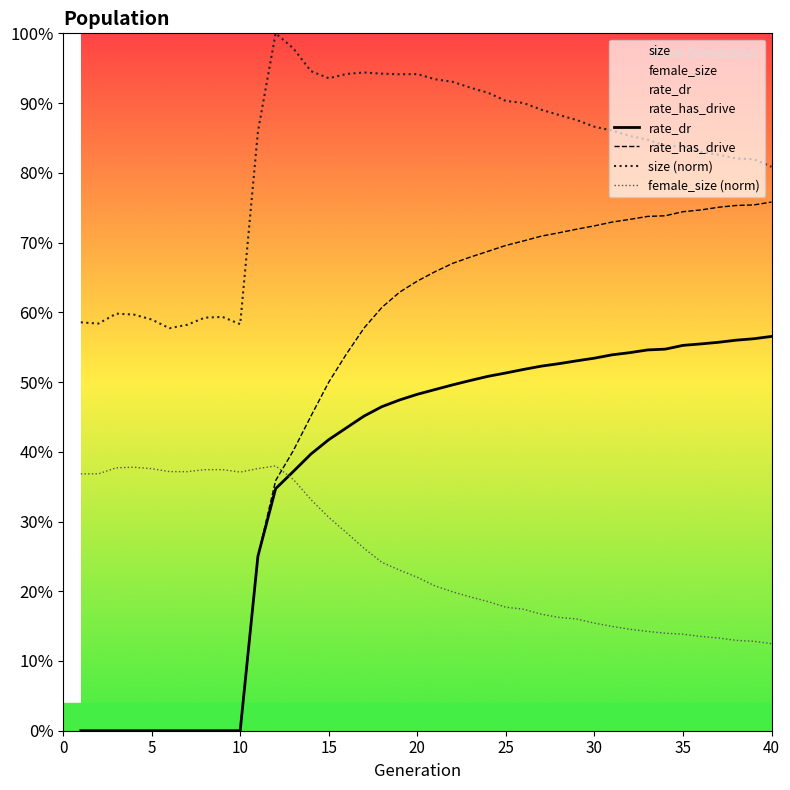

What is the sum of all rate_dr values?

14.8